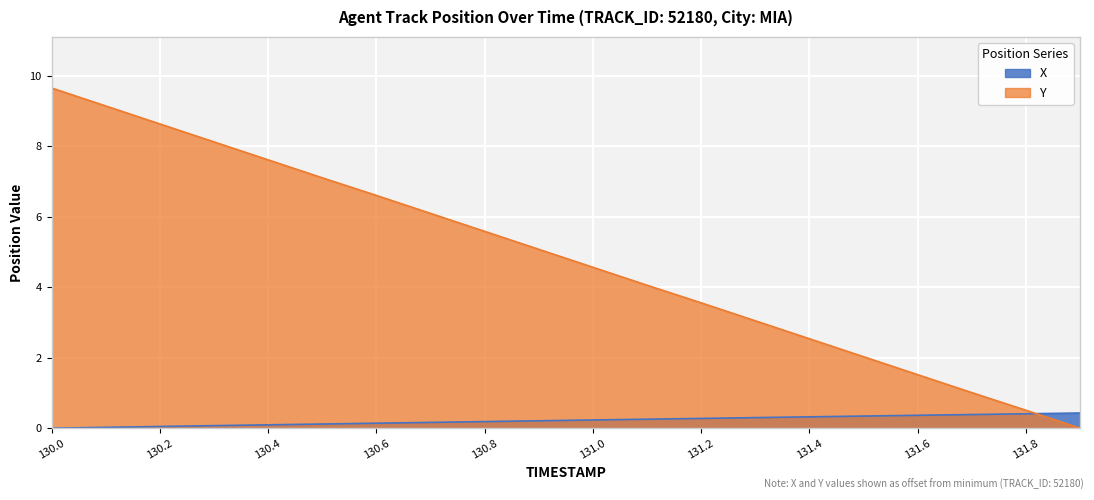

Which category has the highest value across all series?

130.0